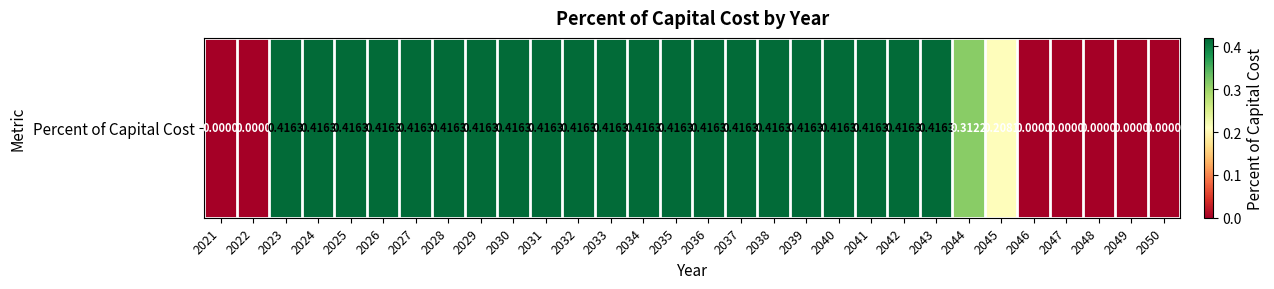

Which label corresponds to the largest value in the chart?

2023